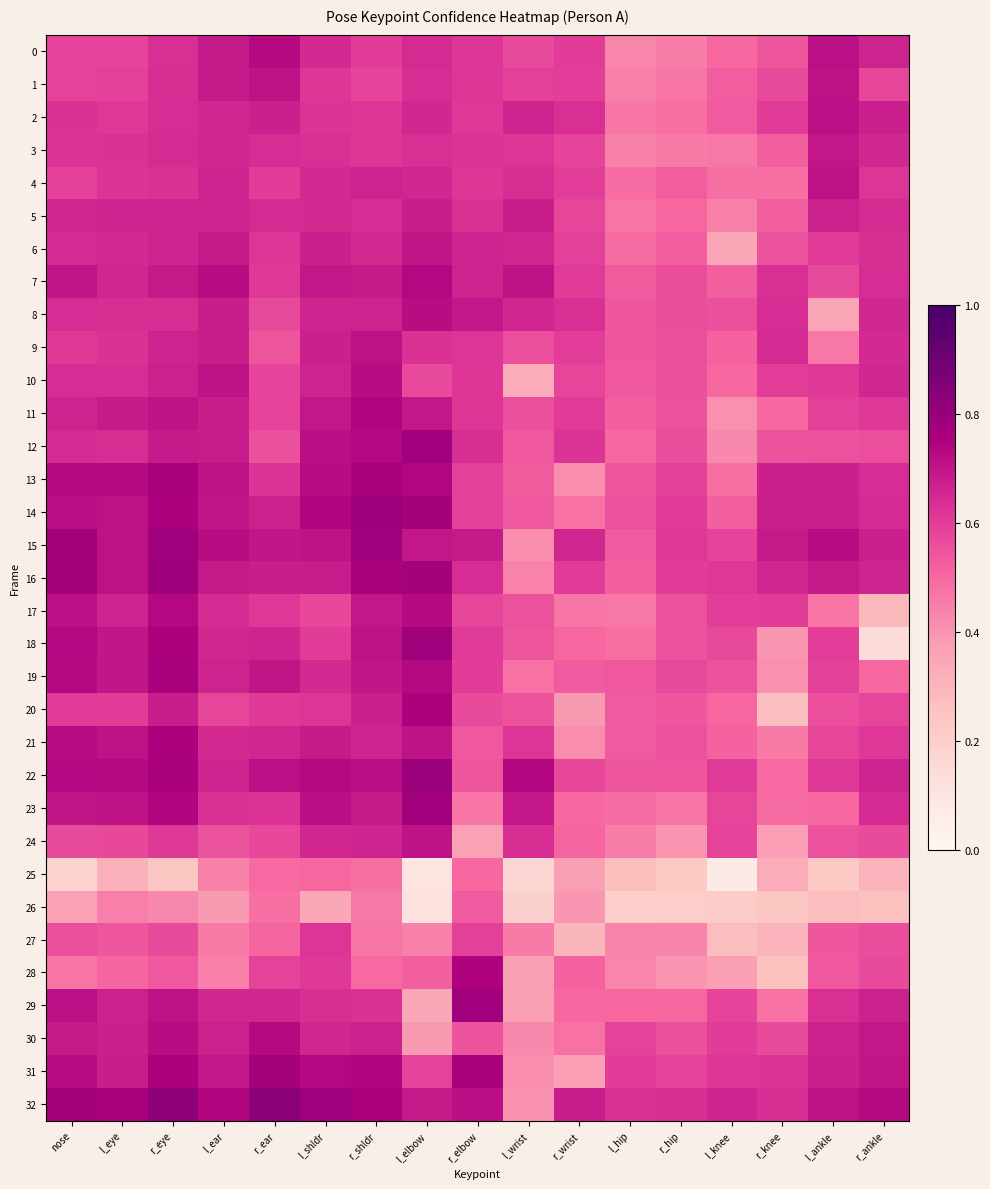

Which label corresponds to the smallest value in the chart?

l_knee